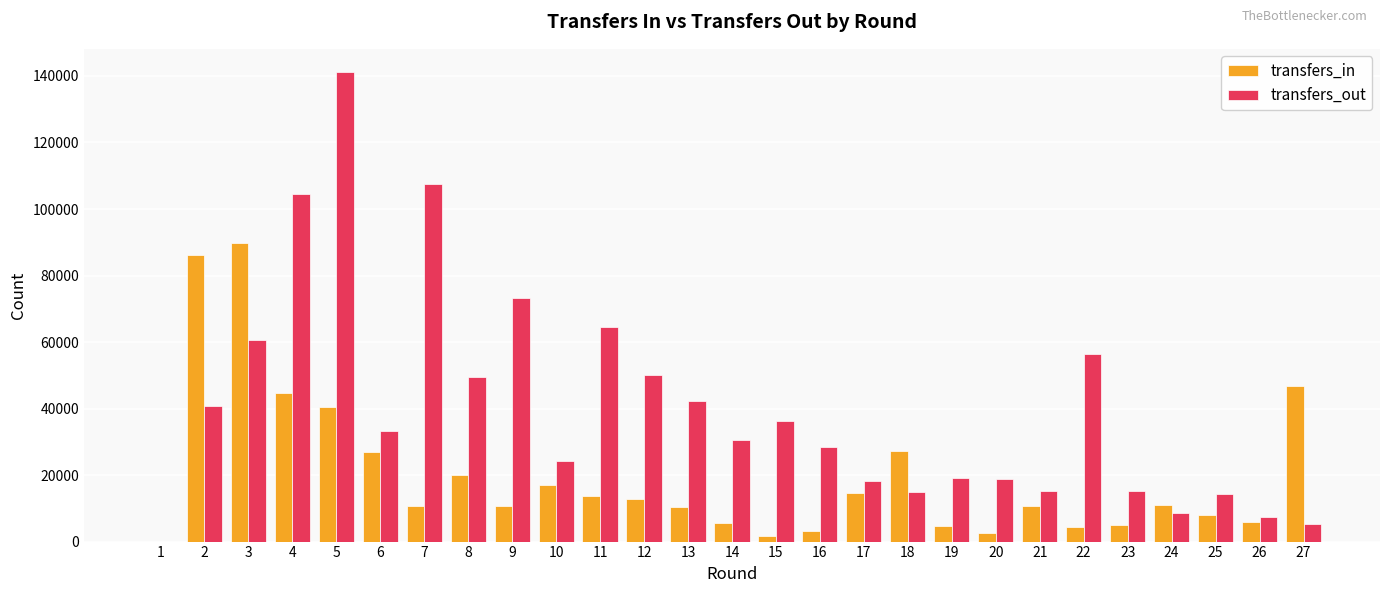

At which category is the sum across all series the highest?

5